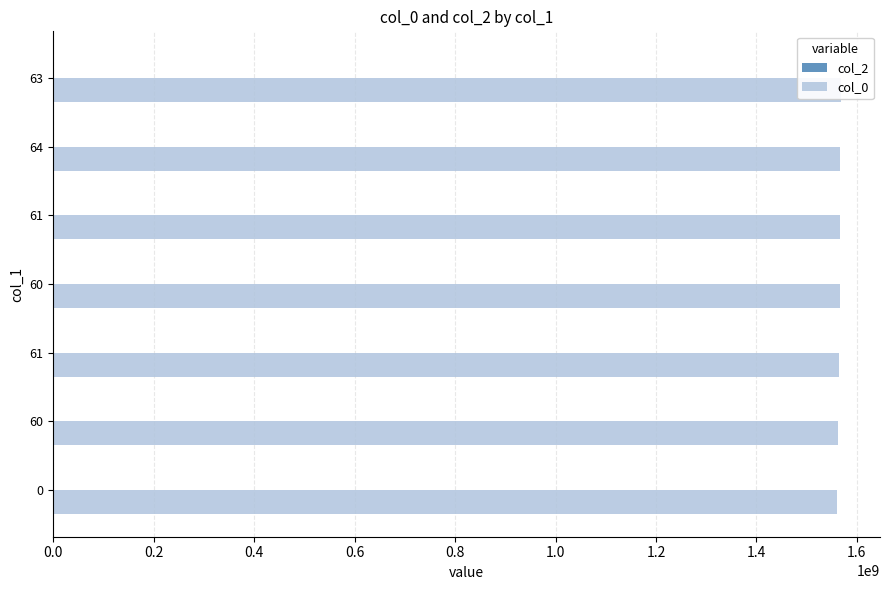

What is the sum of the col_0 values at 0.6 and 0.8?

3132040939.0